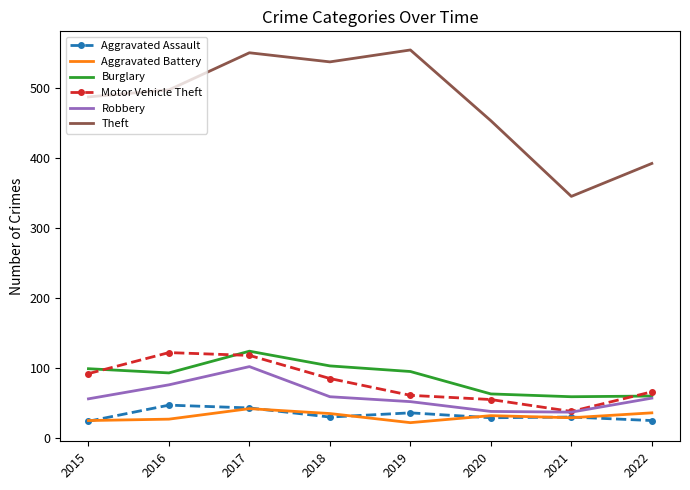

True or false: Theft and Burglary intersect in this chart.

False